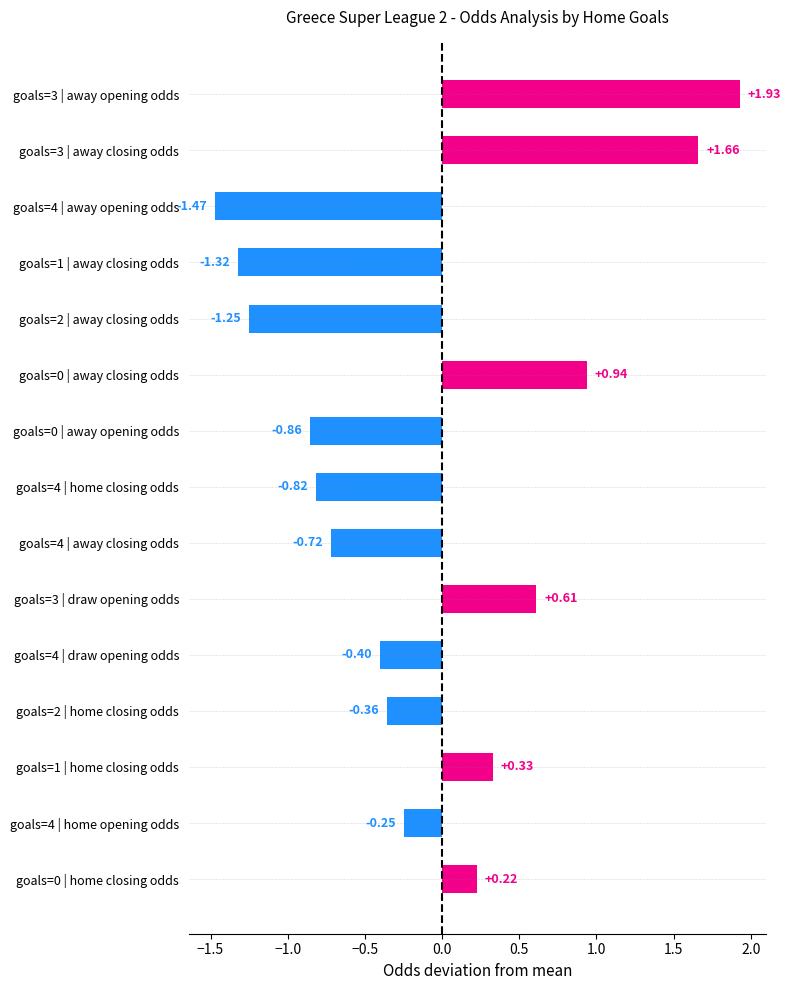

What is the difference between the maximum and minimum values?

3.4